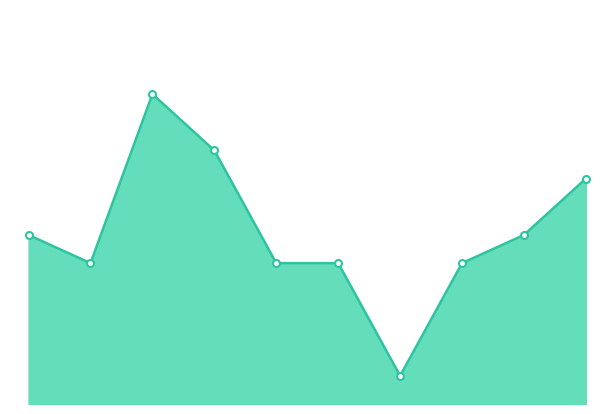

Is this an area chart (filled region under the line)?

Yes